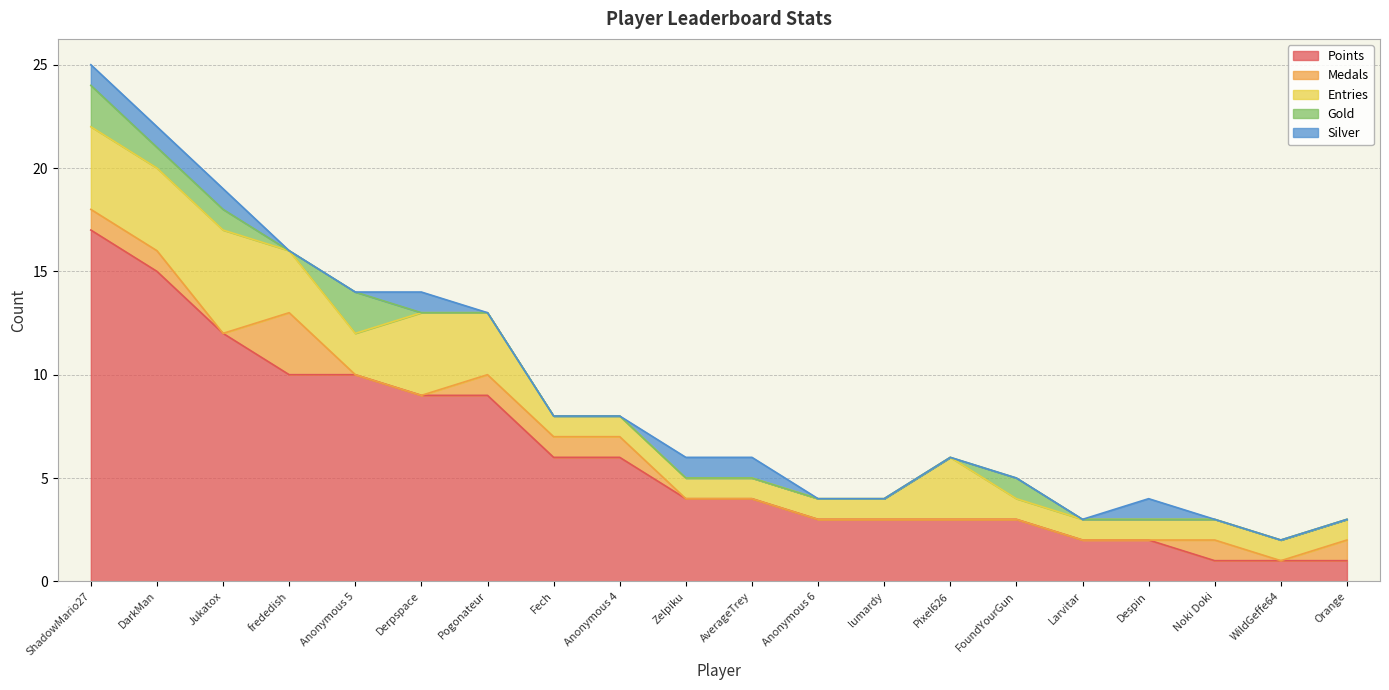

What is the difference between the maximum and minimum values in the Medals series?

3